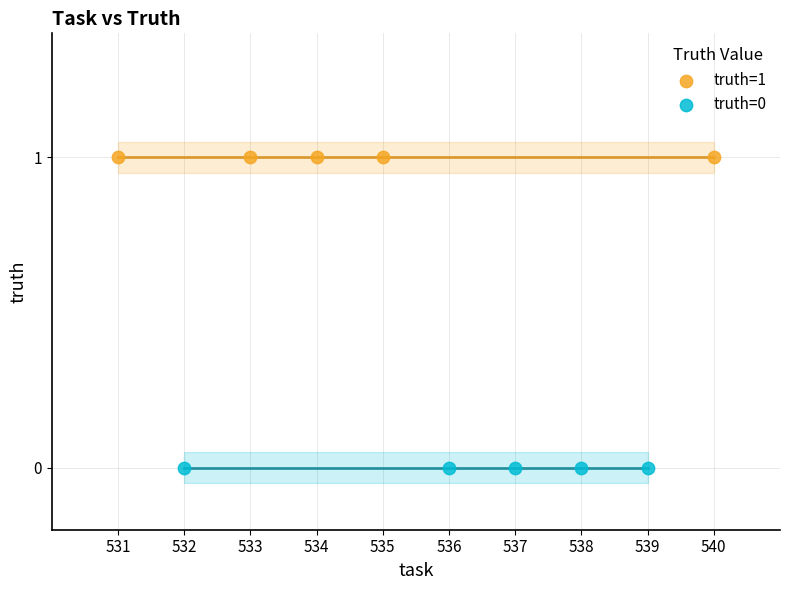

What are all the series names shown in the legend?

truth=1, truth=0